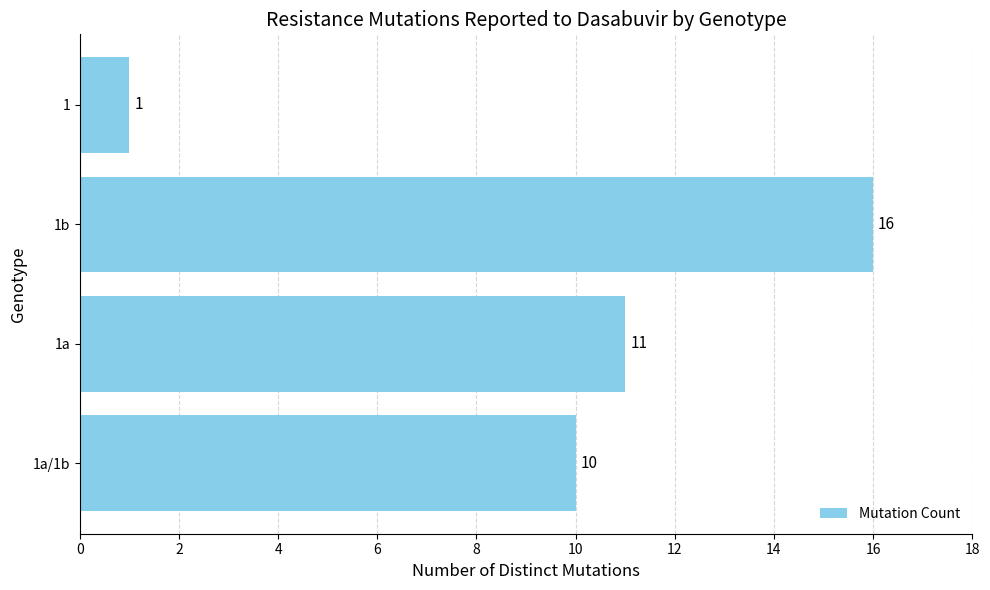

Which category has the highest value across all series?

1b